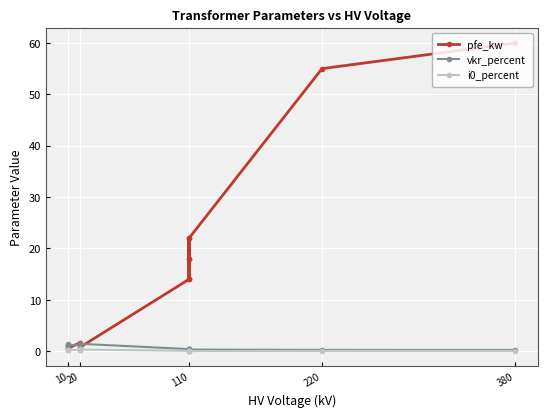

What is the value of the vkr_percent point at the 1st from the left?

0.2